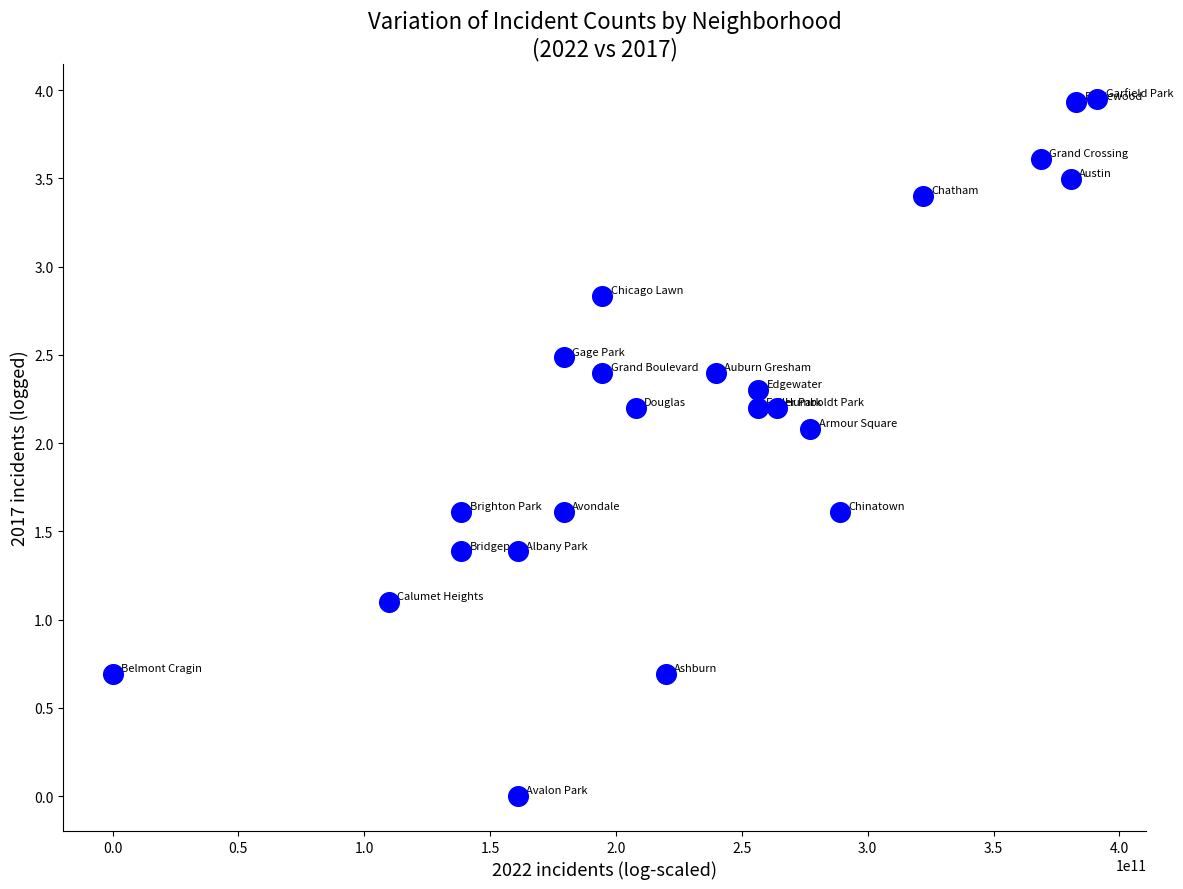

What is the range of X values (max minus min)?

391202300542.8